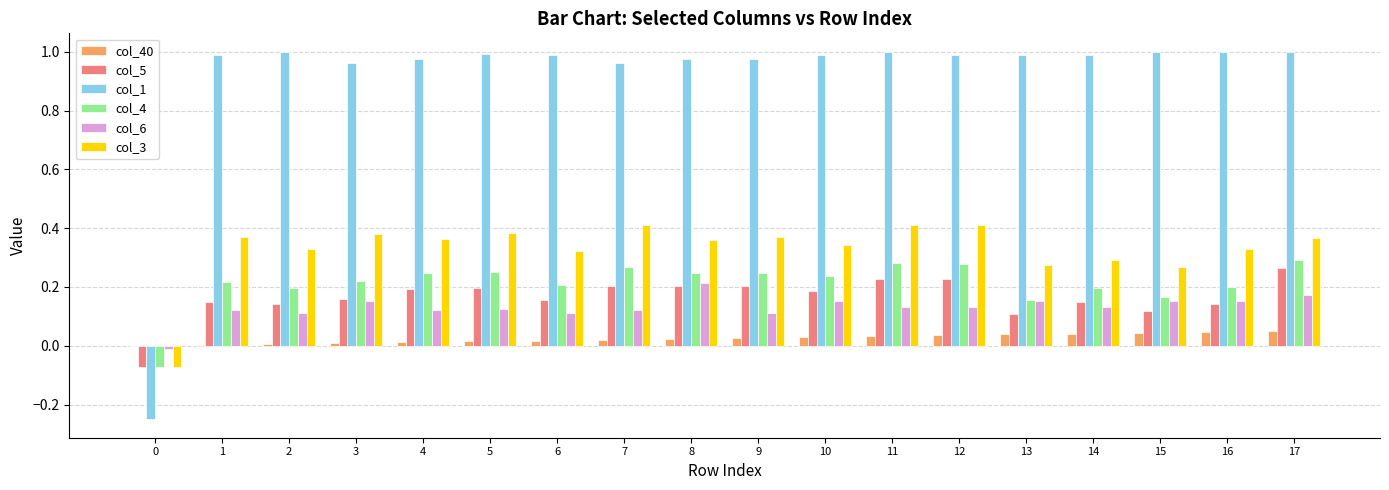

Is the value of col_1 at 12 greater than the value of col_3 at 7?

Yes